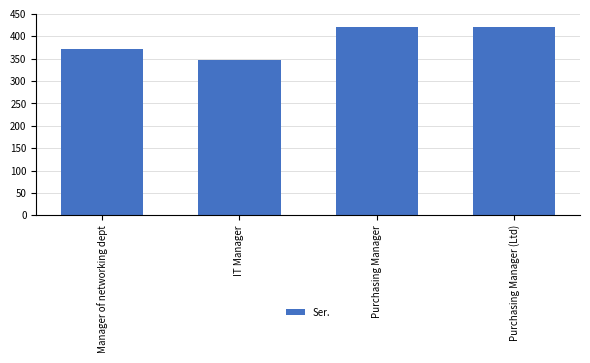

The value at Manager of networking dept is 151. True or false?

False